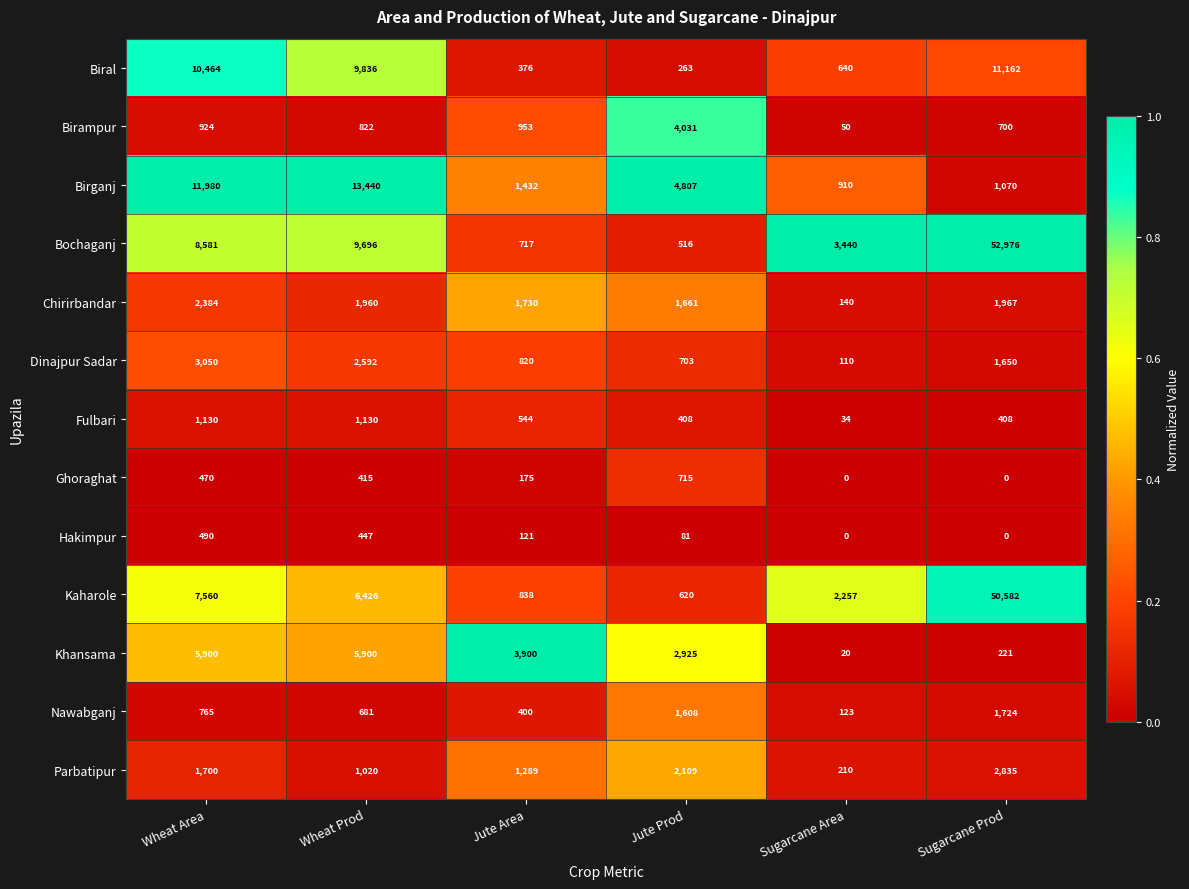

Which series has the largest total across all categories?

Bochaganj